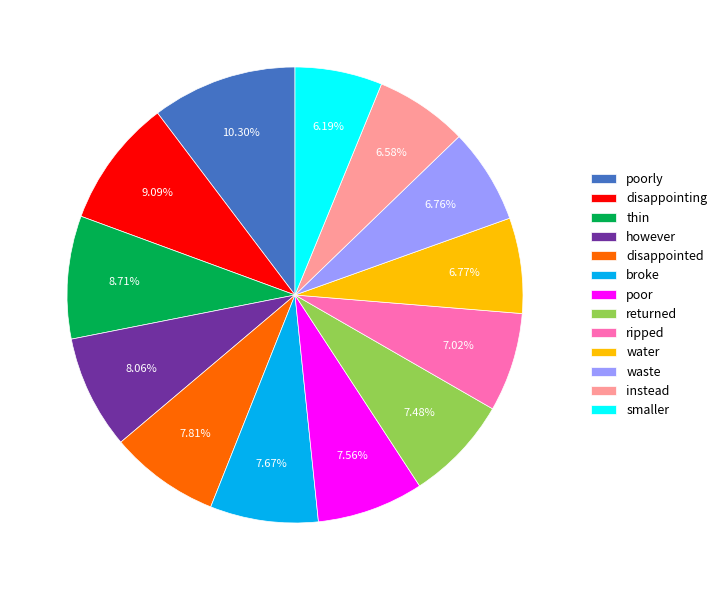

Which slice is the largest?

poorly